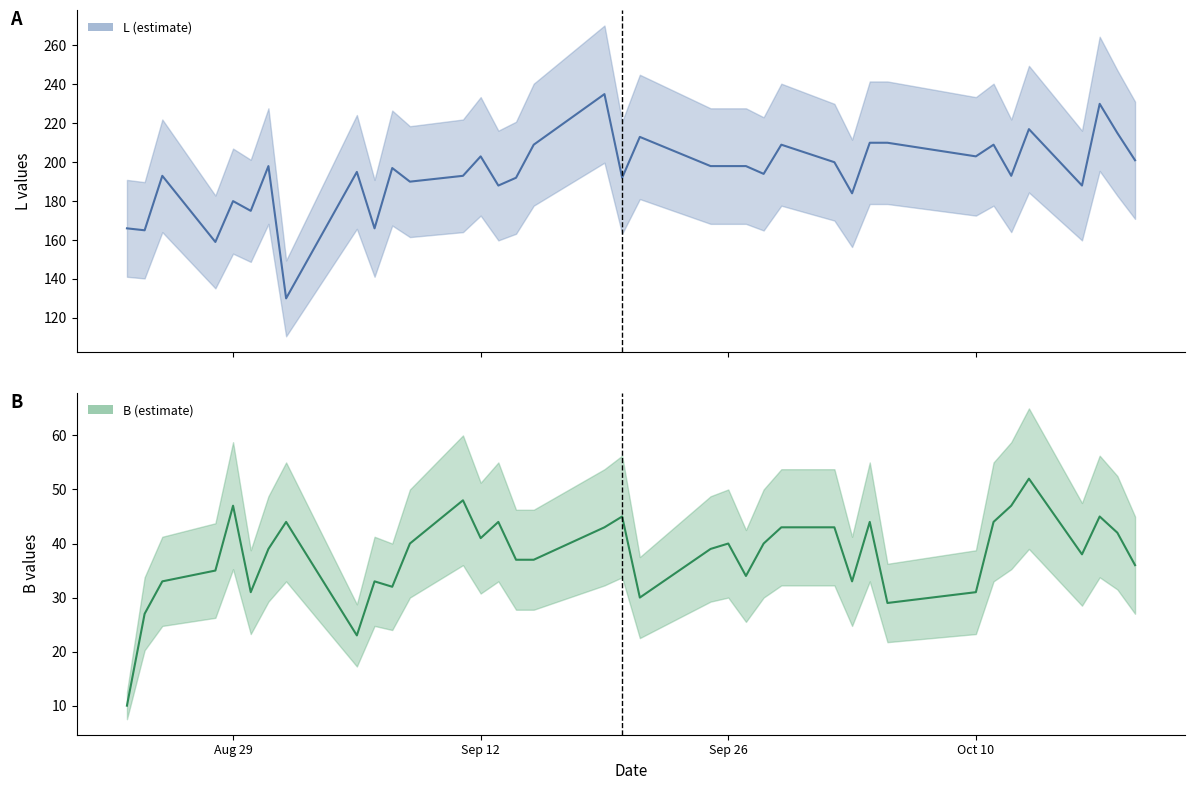

At which category is the sum across all series the highest?

2023-09-19